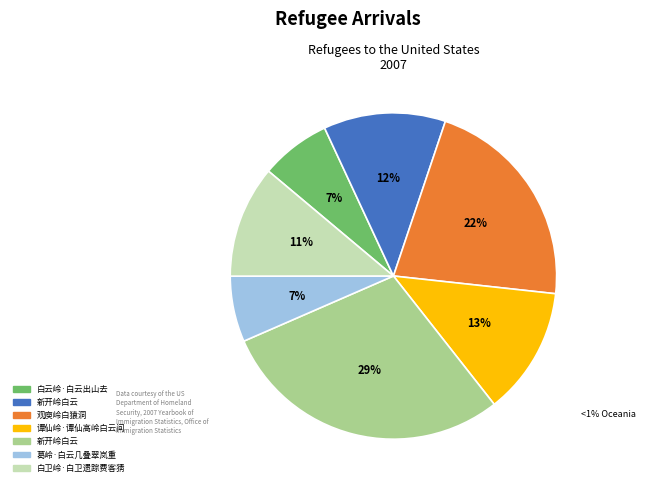

Is there a majority slice in this chart?

No